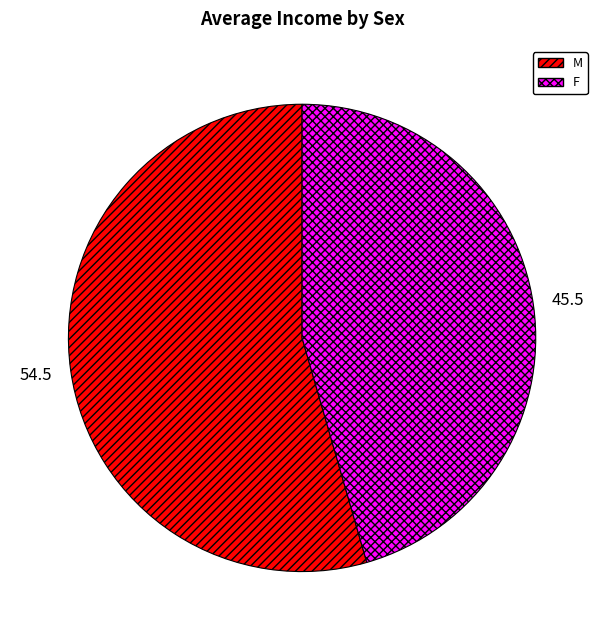

Rank the categories by value from lowest to highest.

F, M